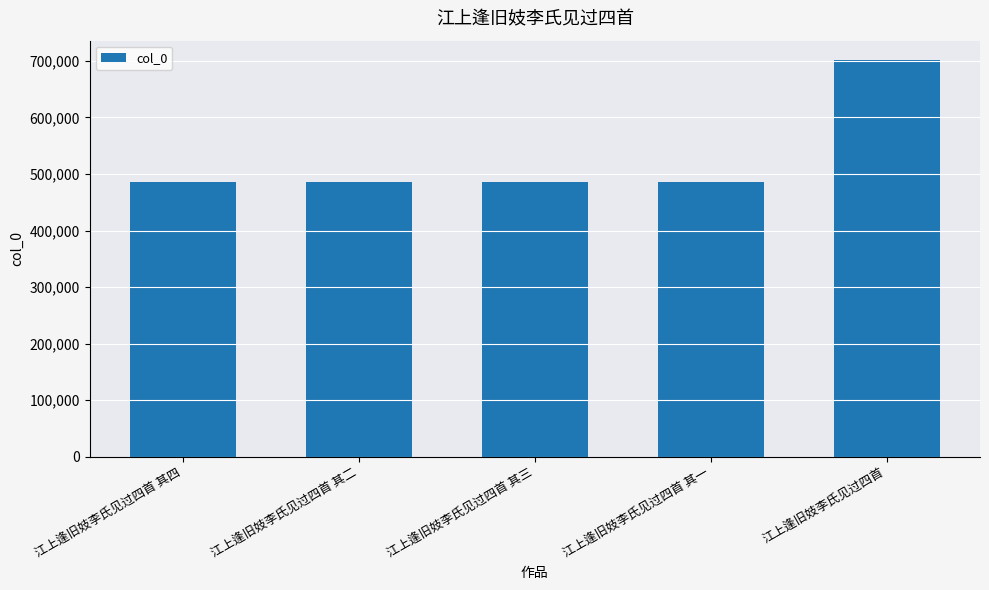

The value at 江上逢旧妓李氏见过四首 其二 is 816011. True or false?

False